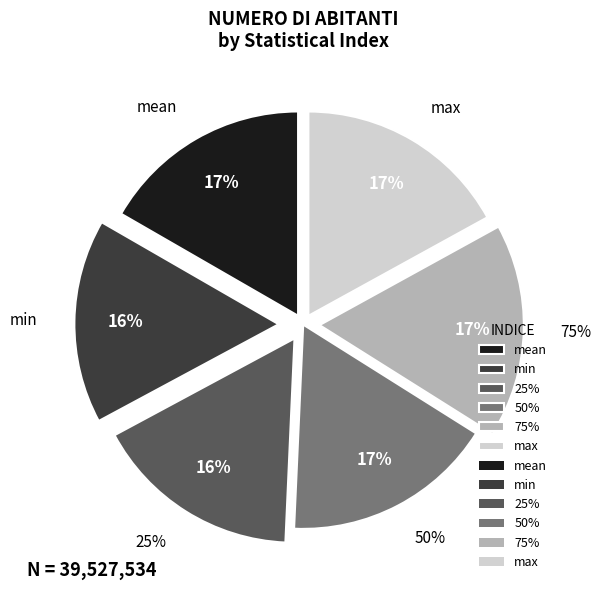

Is it true that min is 1% of the pie?

False